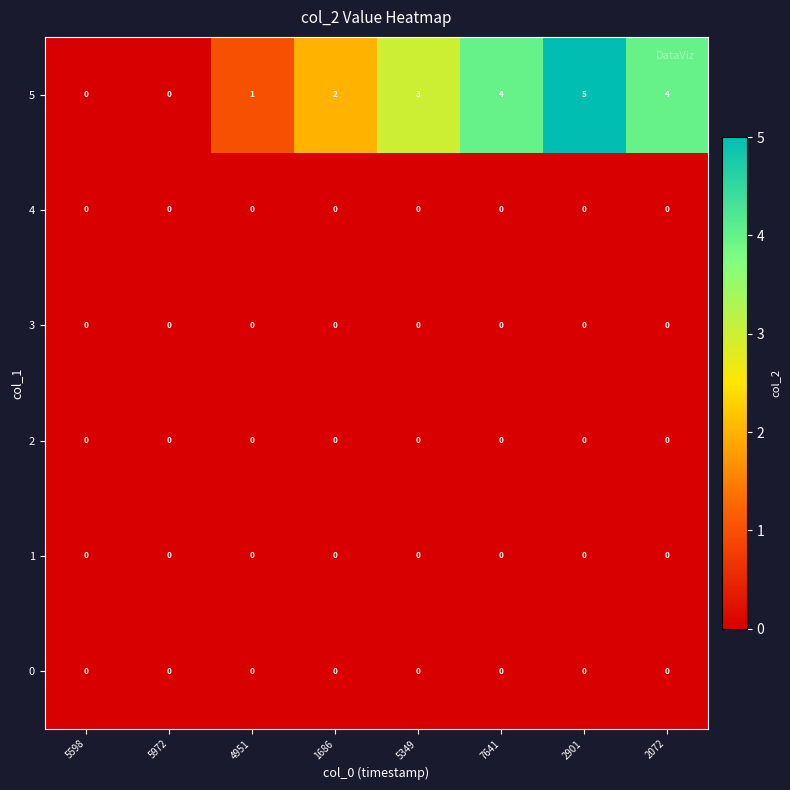

At which category is the sum across all series the highest?

2901